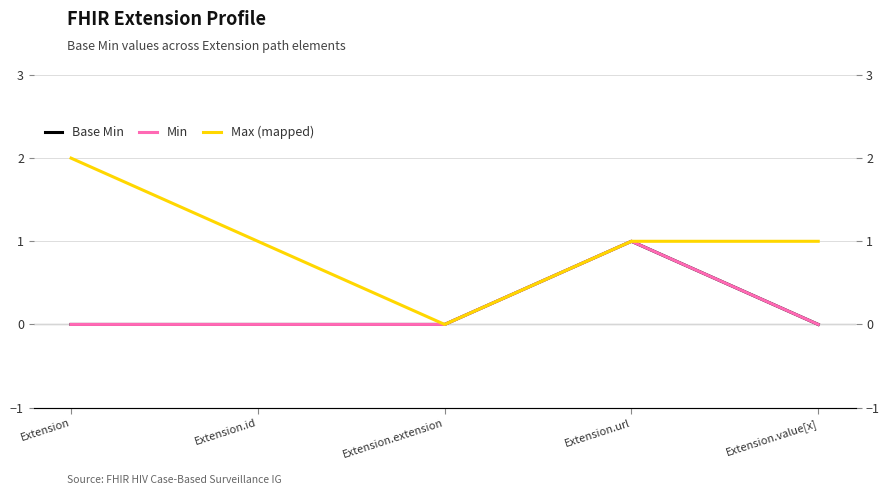

At which label is Max (mapped) closest to 1?

Extension.id